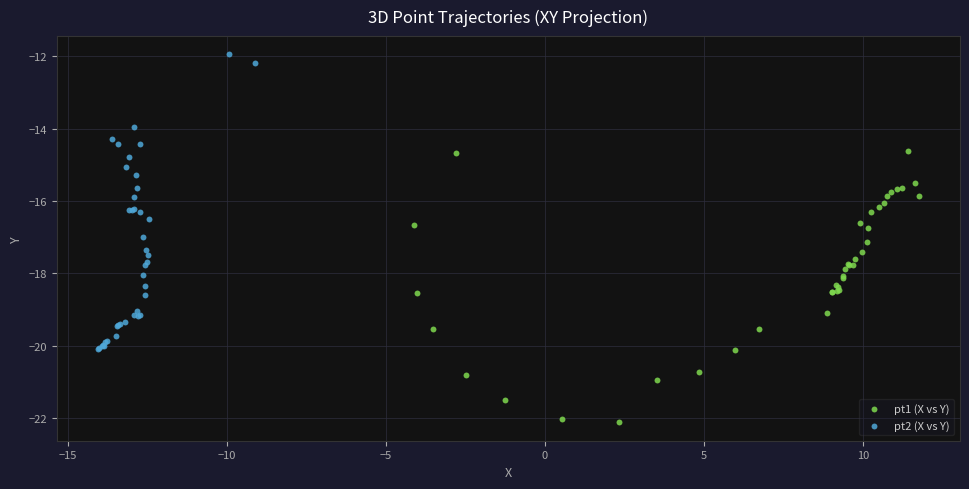

Which series has the largest Y range (max minus min)?

pt2 (X vs Y)